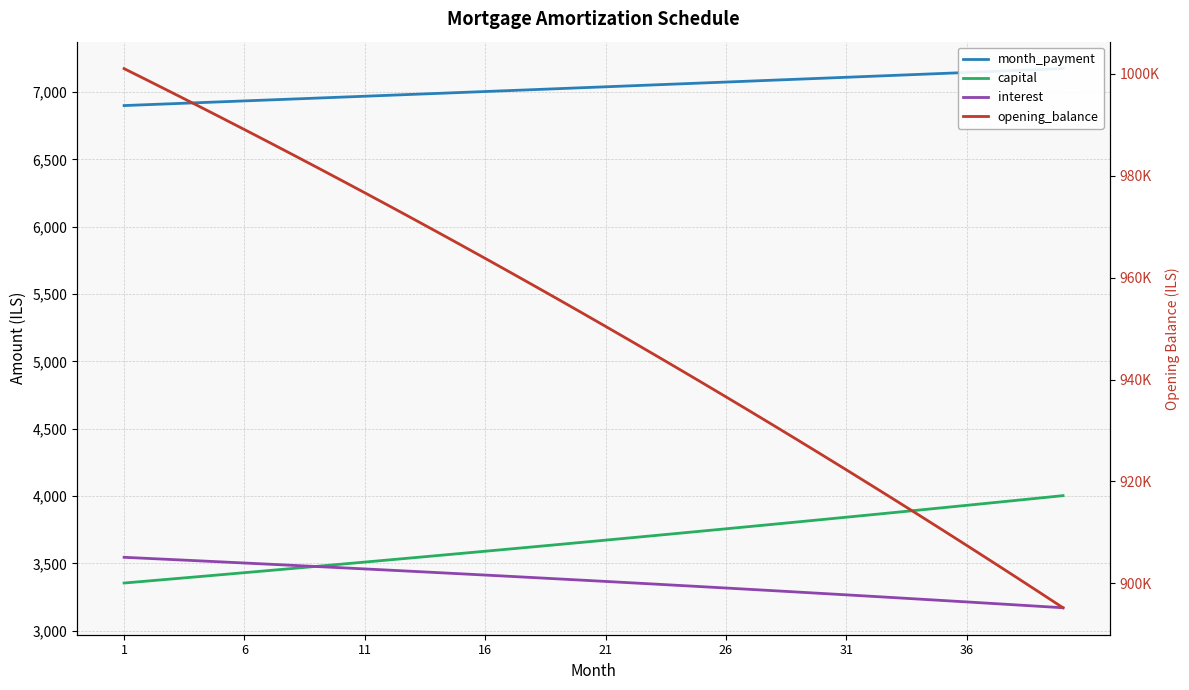

Is the value of month_payment at 23 greater than the value of opening_balance at 37?

No